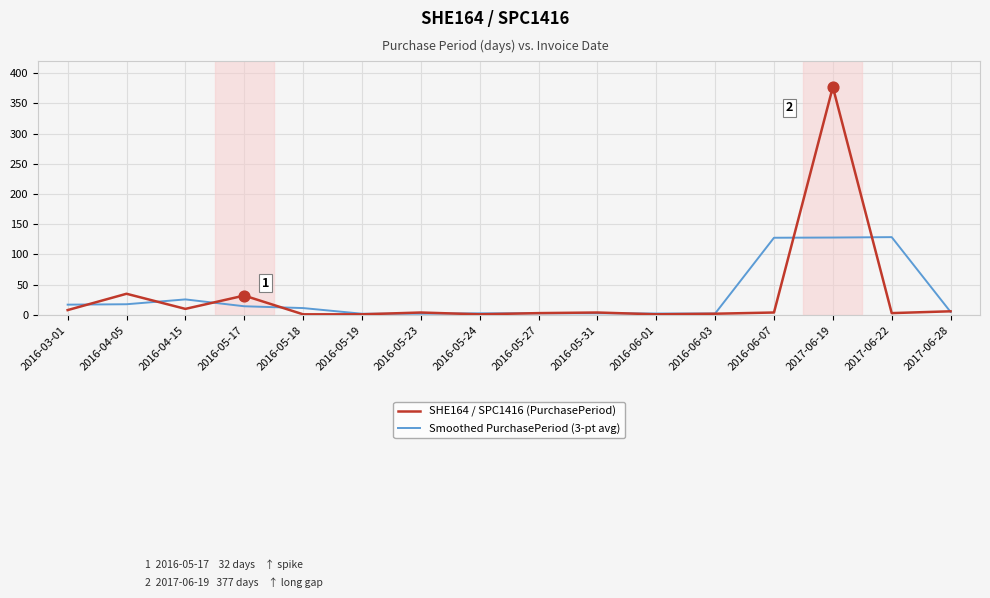

What are all the series names shown in the legend?

SHE164 / SPC1416 (PurchasePeriod), Smoothed PurchasePeriod (3-pt avg)